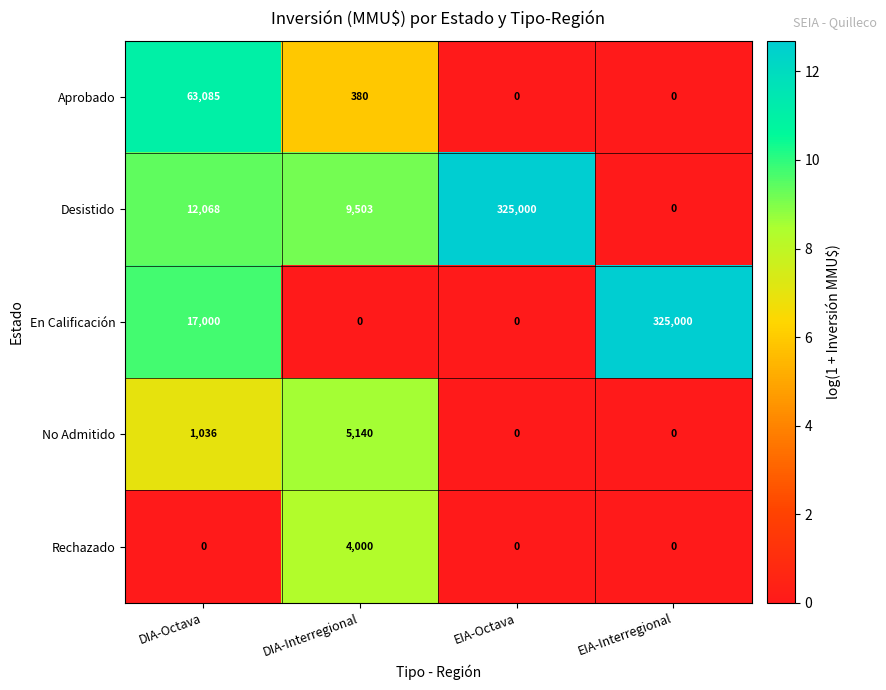

Reading left to right, what are all the values shown in this chart?

Aprobado: 63085	380	0	0
Desistido: 12068	9503	325000	0
En Calificación: 17000	0	0	325000
No Admitido: 1036	5140	0	0
Rechazado: 0	4000	0	0